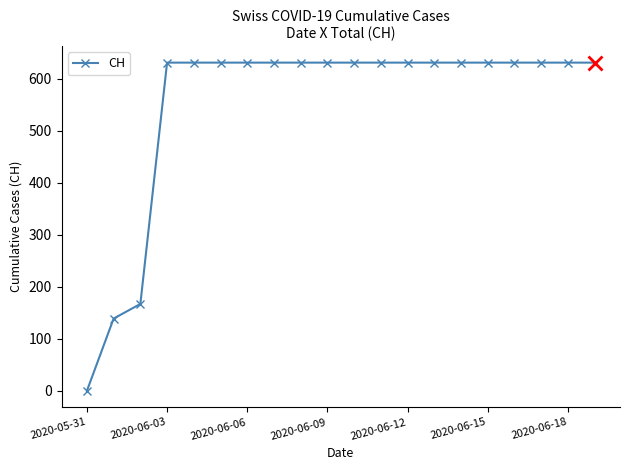

What is the value of the 13th point from the left?

631